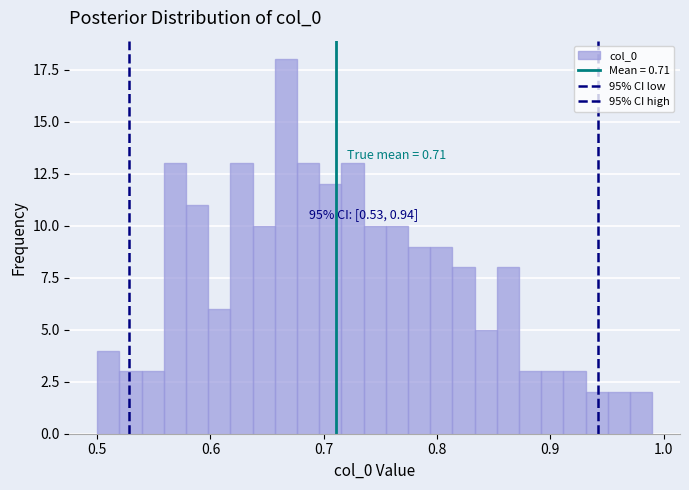

Read against the x-axis, roughly where is the centre of the tallest bar?

0.67